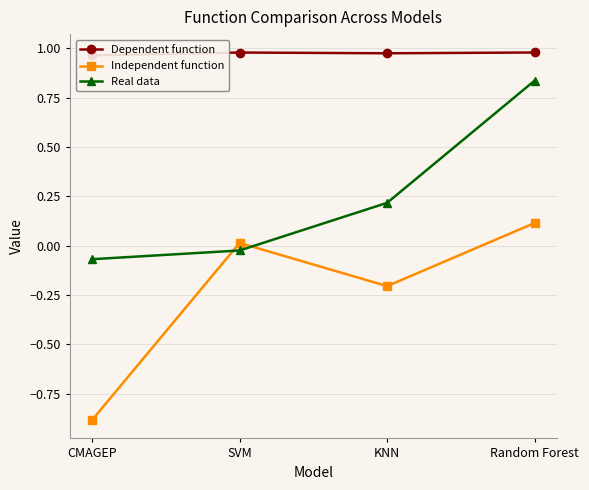

Where does the Real data series first go above 0?

KNN